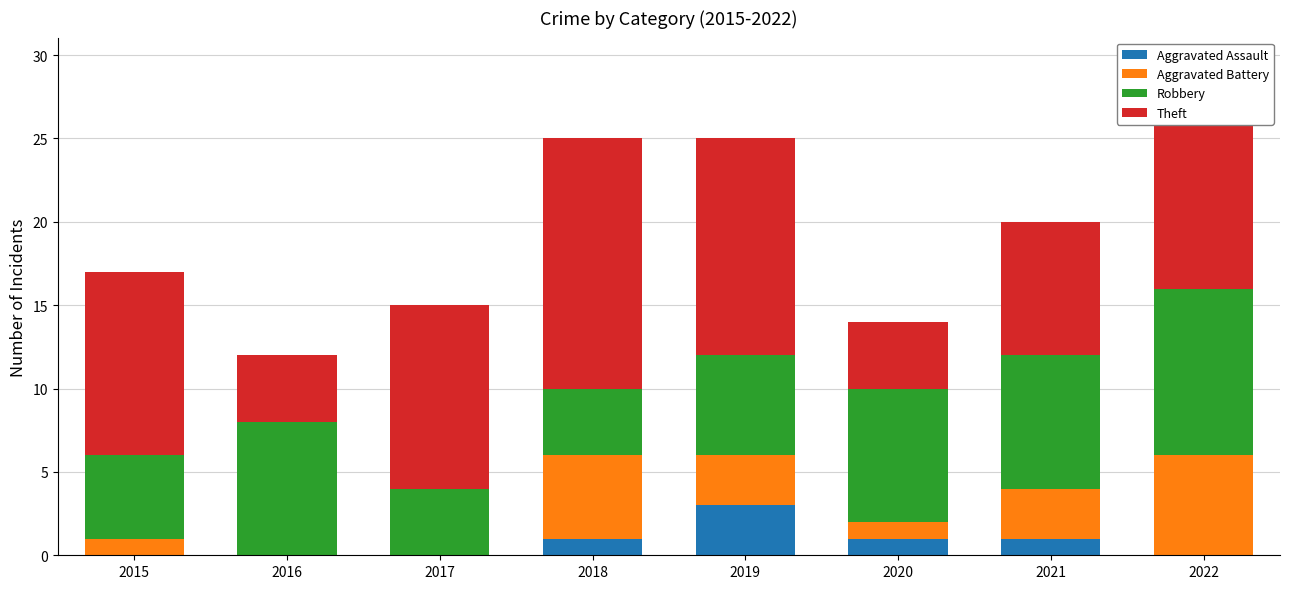

How many series are shown in this chart?

4